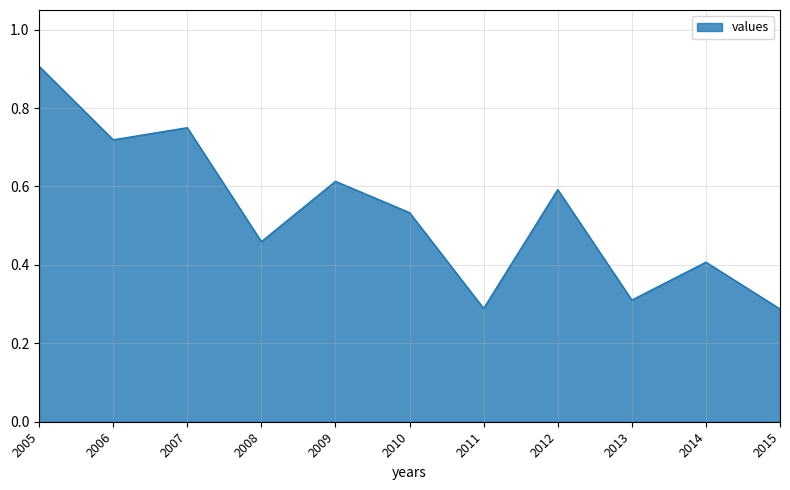

Which has a higher value, 2015 or 2014?

2014